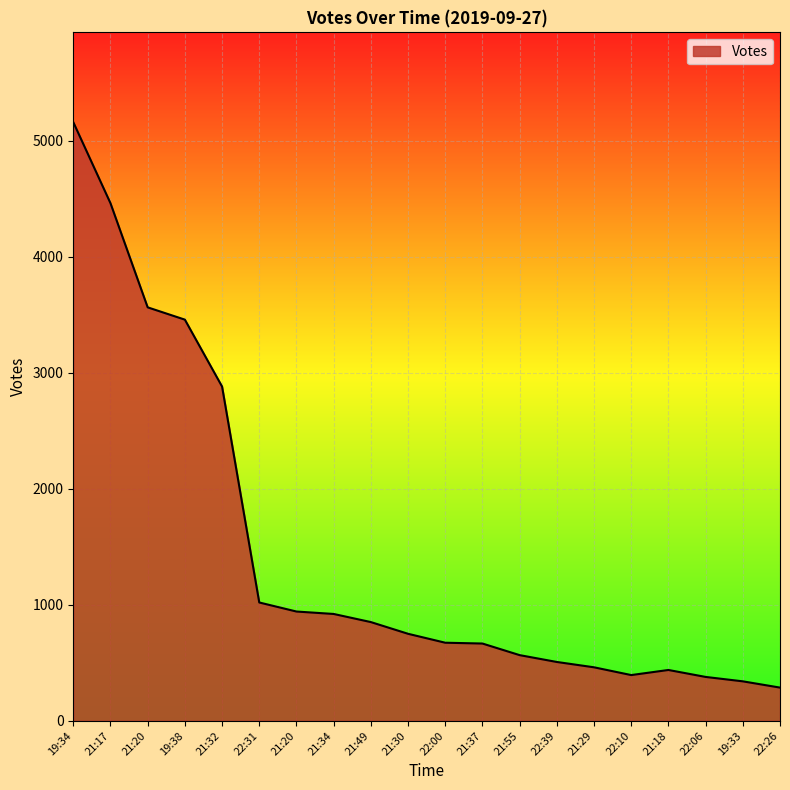

What is the average value?

1436